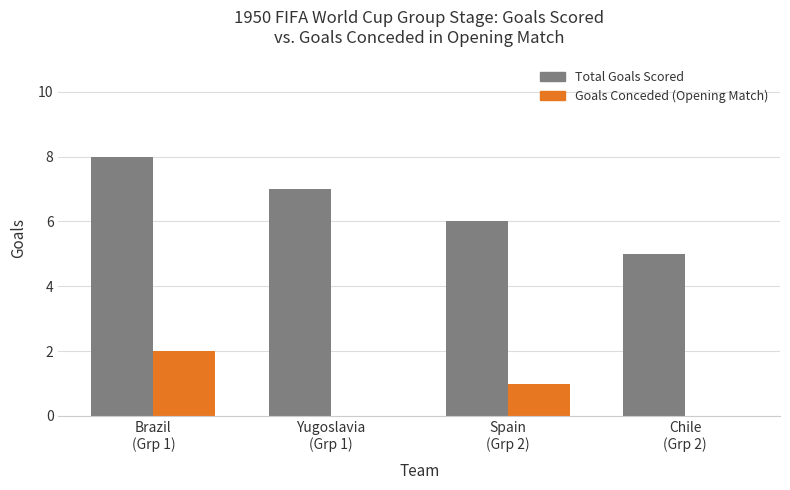

Are the bars grouped side by side (vs. stacked)?

Yes